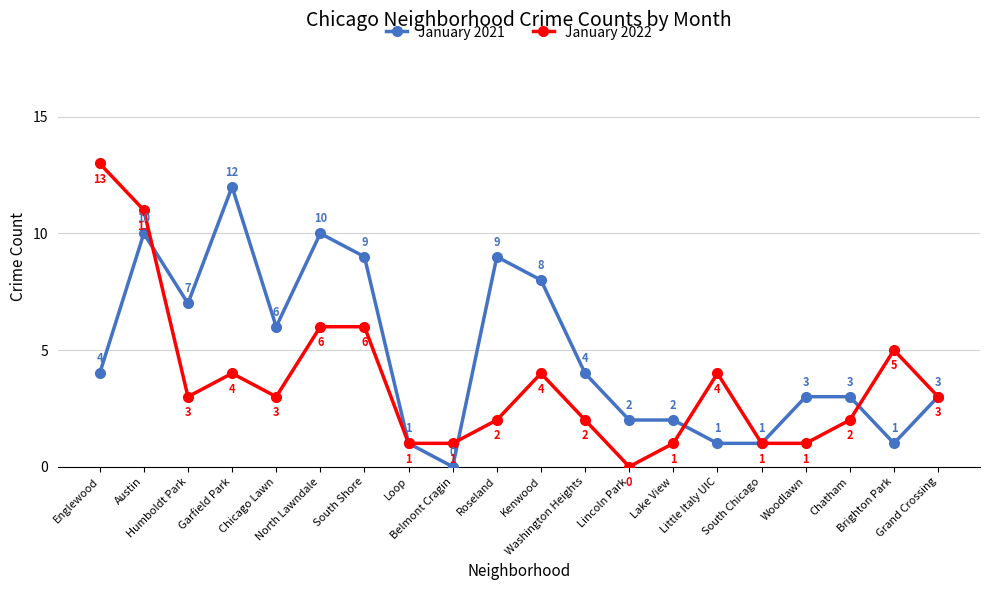

At which label does January 2022 reach its peak?

Englewood